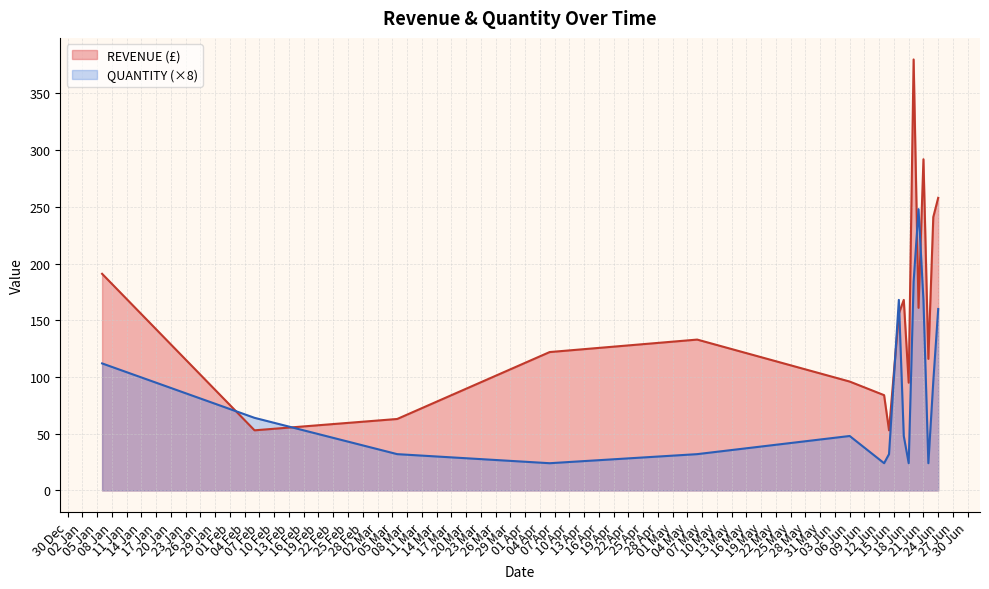

Is it true that QUANTITY equals 169 at 2024-06-23?

False